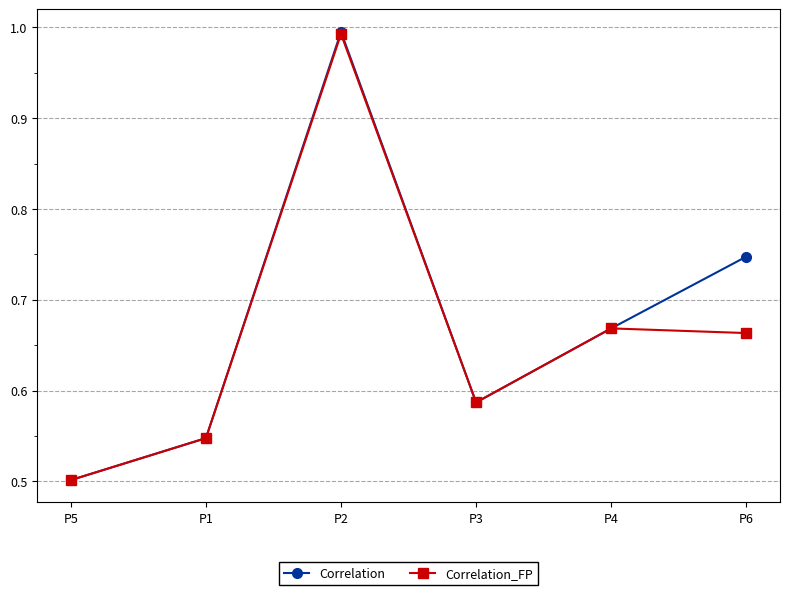

Where is Correlation_FP nearest to the value 0?

P5